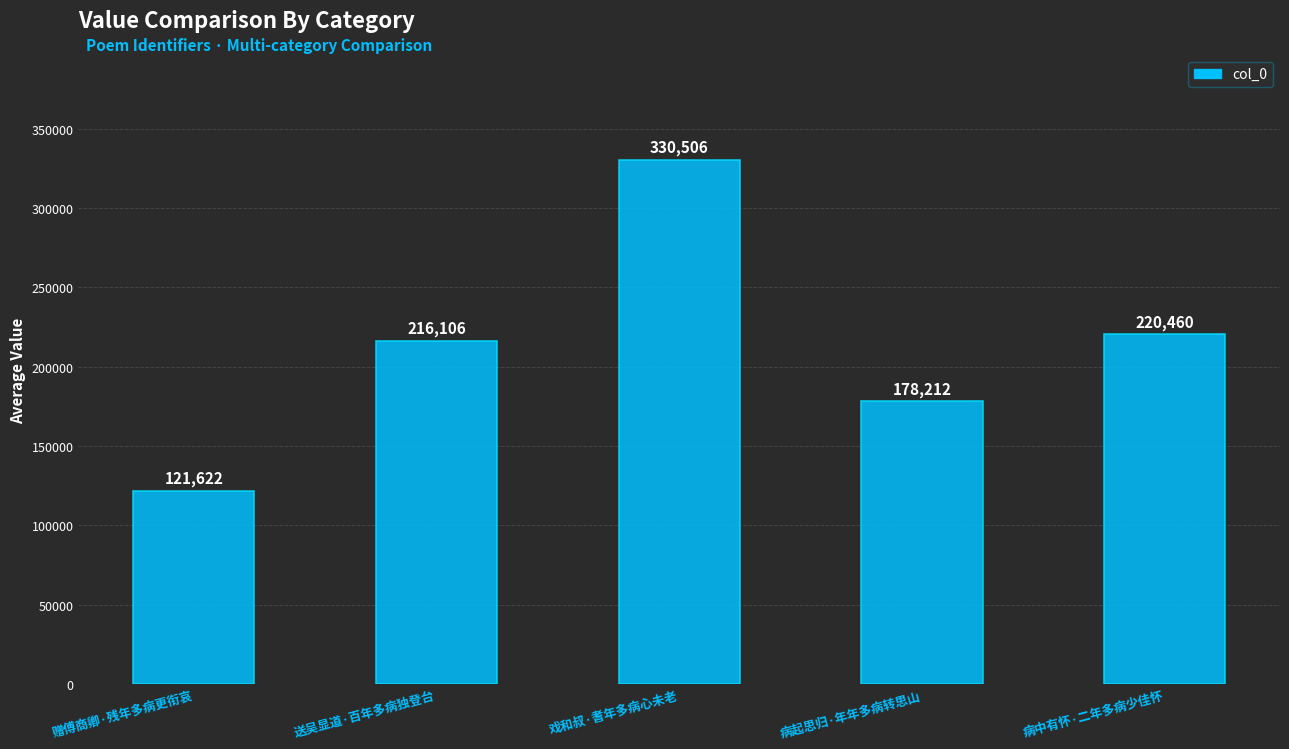

What is the value of the 3rd bar from the left?

330506